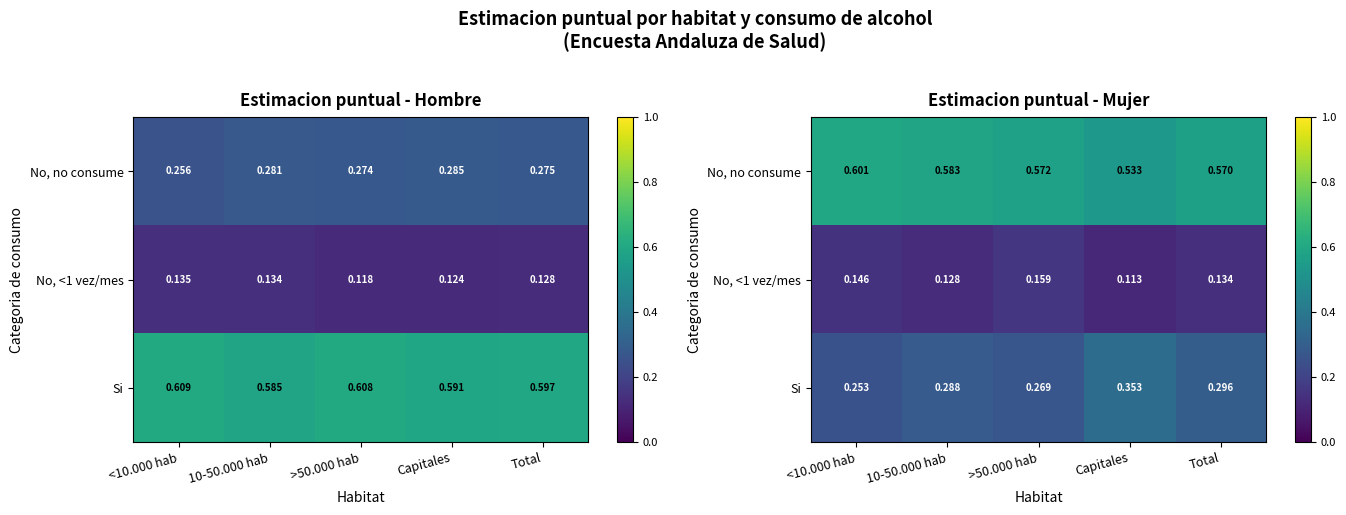

What is the spread (max minus min) of values at Total?

0.4